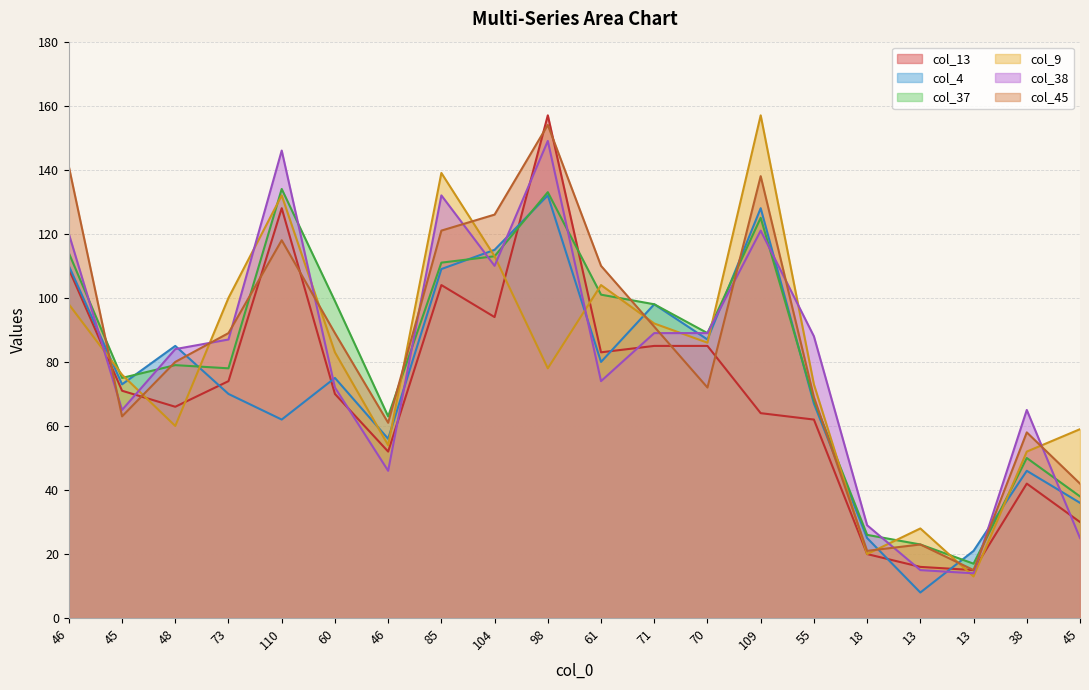

At 60, list the series in order from smallest to largest.

col_13, col_38, col_4, col_9, col_45, col_37